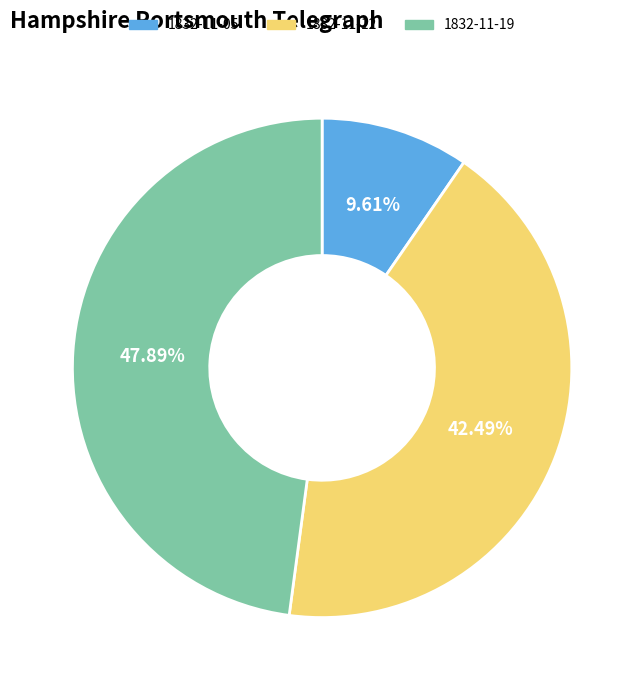

Combined, do 1832-11-19 and 1832-11-05 account for over 50%?

Yes